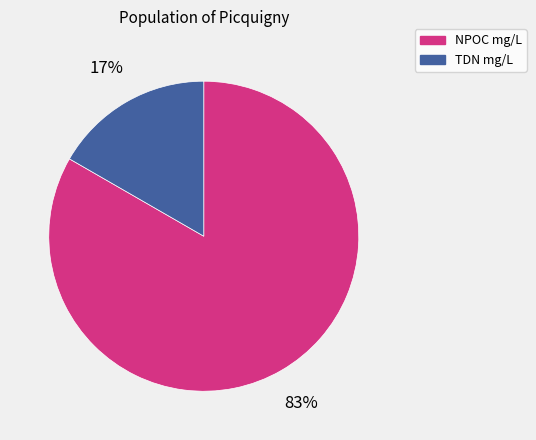

Is there a majority slice in this chart?

Yes